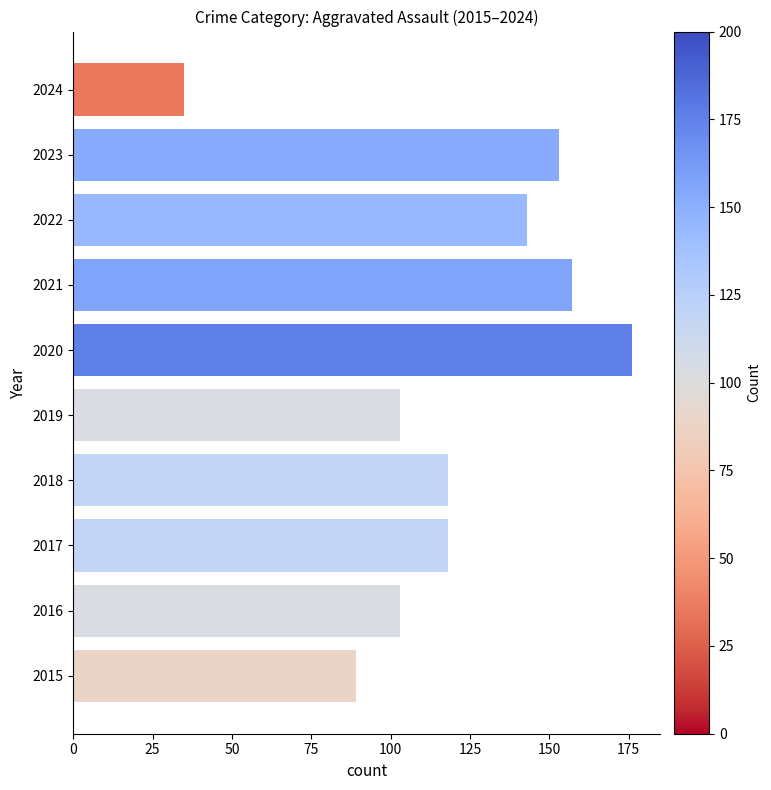

What is the greatest value displayed?

176